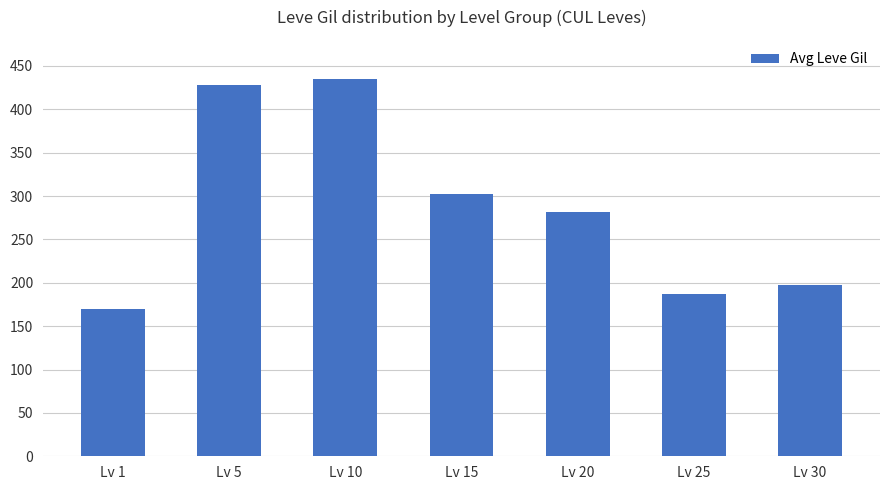

How many data points does each series have?

7